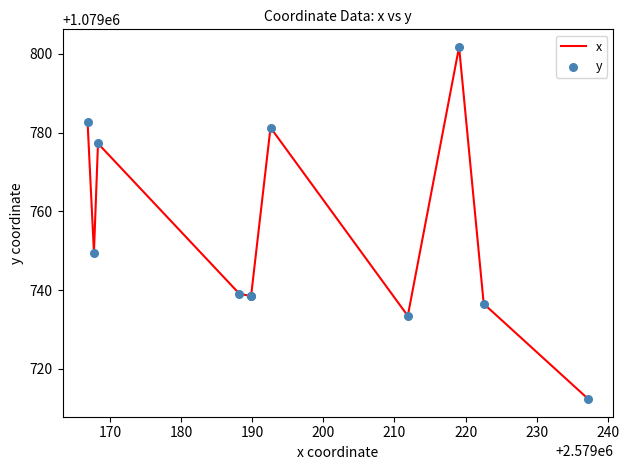

What is the total value across all series at 190?

2159488.6